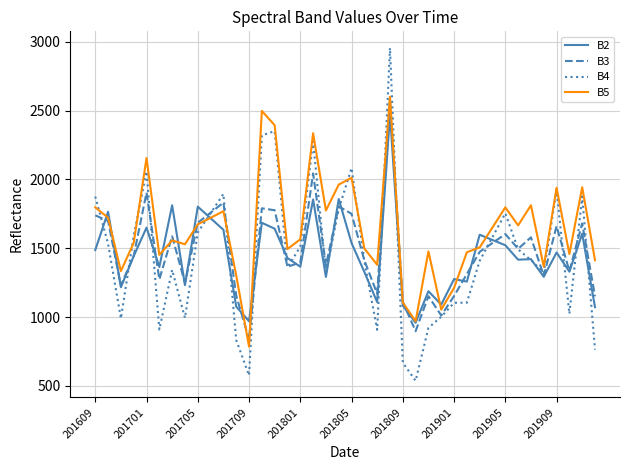

Which series has the largest total across all categories?

B5